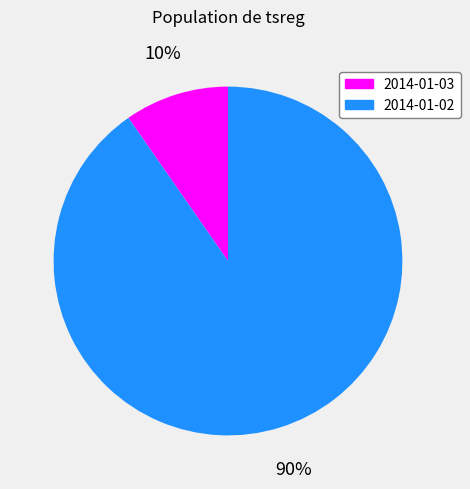

Is the sum of 2014-01-02 and 2014-01-03 greater than half?

Yes